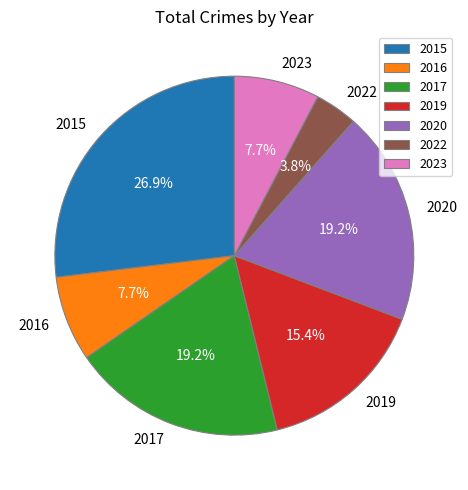

Count the number of slices in the pie.

7